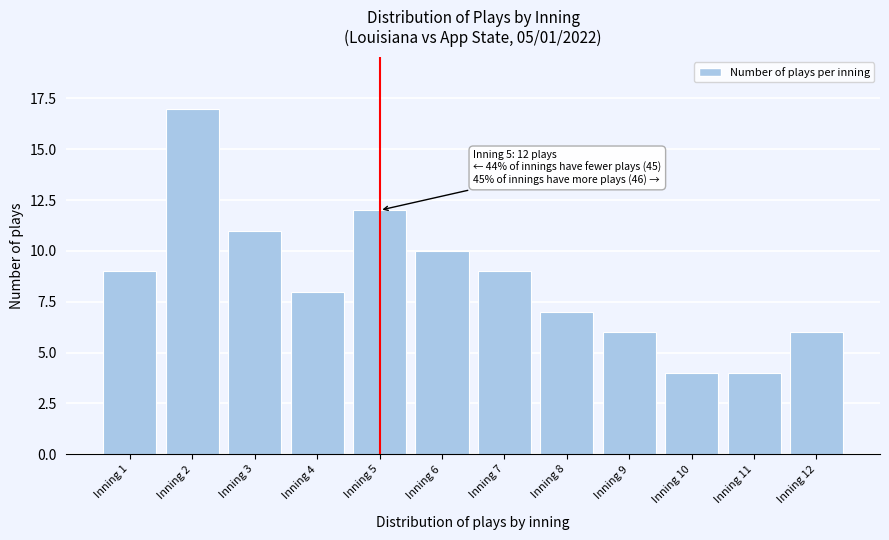

Reading left to right, transcribe all the data shown in this chart.

Inning 1=9	Inning 2=17	Inning 3=11	Inning 4=8	Inning 5=12	Inning 6=10	Inning 7=9	Inning 8=7	Inning 9=6	Inning 10=4	Inning 11=4	Inning 12=6